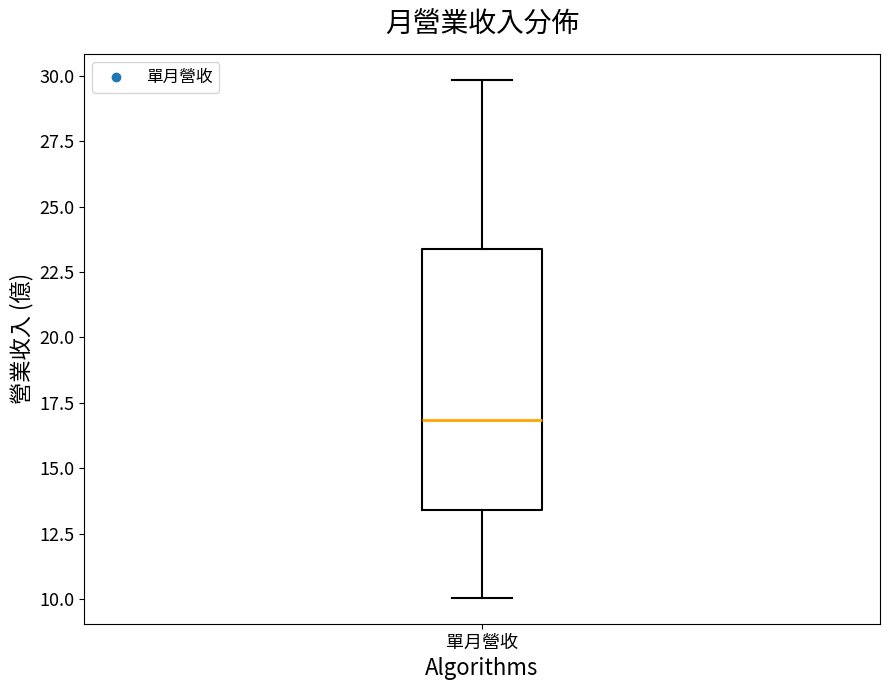

Read this box plot against the y-axis: the position of the median line, the range covered by the box, and the ends of both whiskers. The values are not printed on the chart, so give them approximately, as read against the axis.

median 17.0, box 13.5 to 23.5, whiskers 10.0 to 30.0